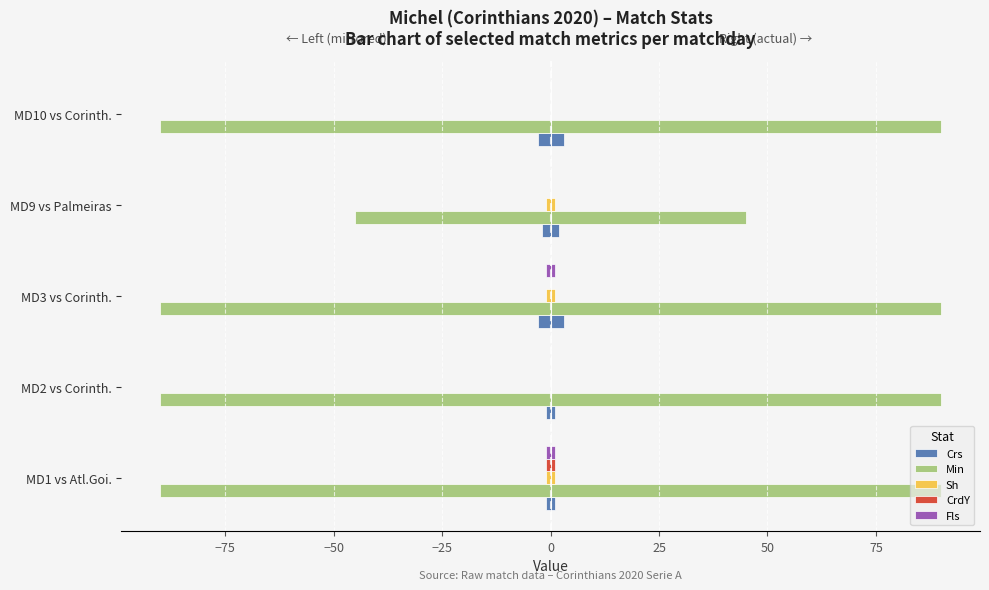

Reading left to right, list all the values displayed in this chart.

Crs: -1	-1	-3	-2	-3
Min: -90	-90	-90	-45	-90
Sh: -1	0	-1	-1	0
CrdY: -1	0	0	0	0
Fls: -1	0	-1	0	0